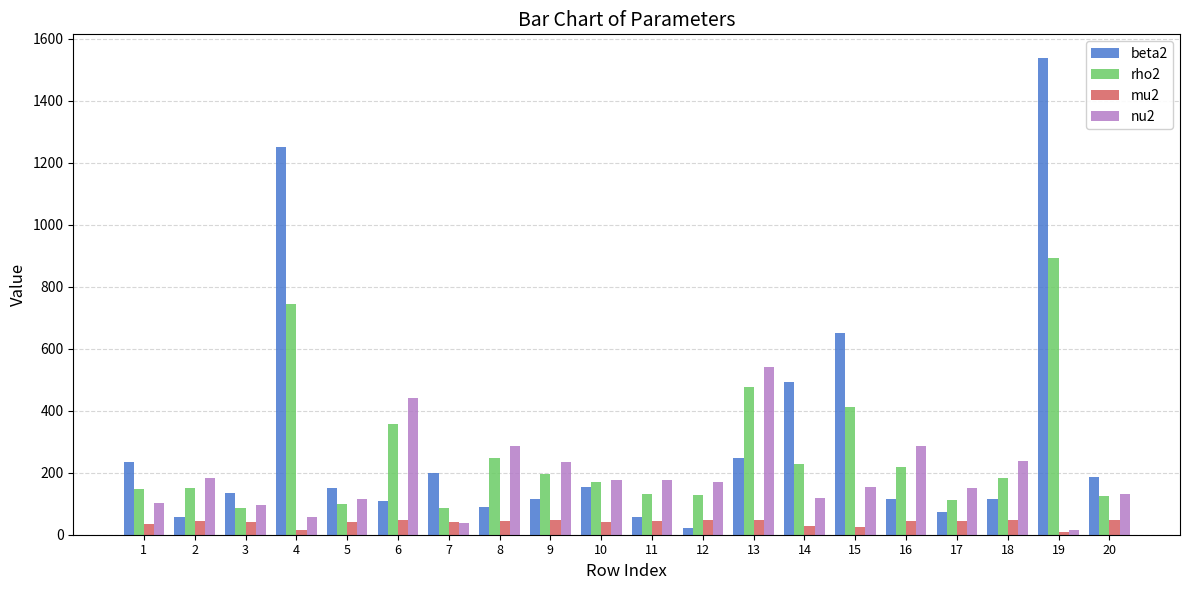

The value of mu2 at 12 is 47.3. True or false?

True